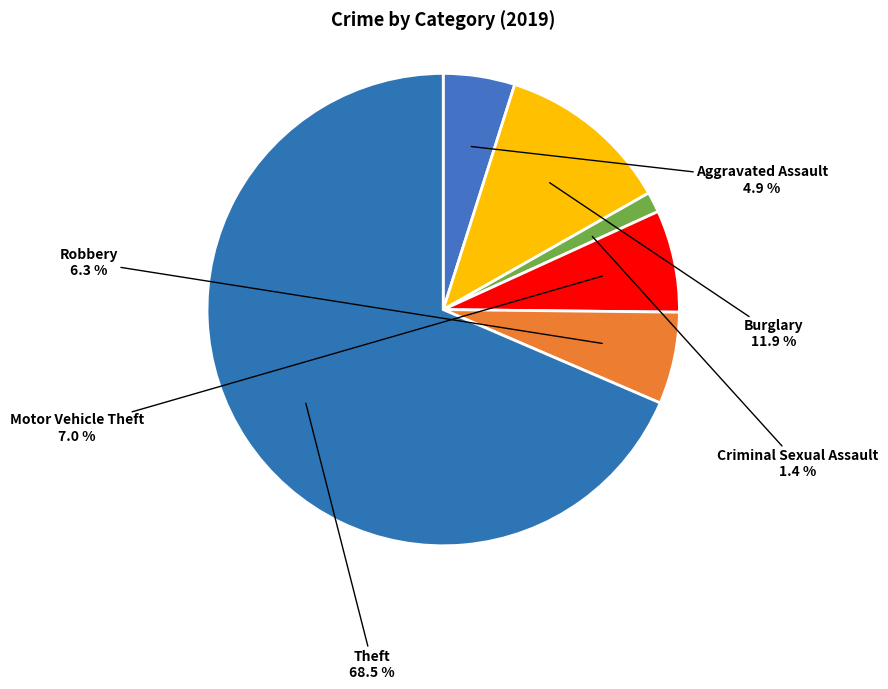

Between Theft and Criminal Sexual Assault, which is larger?

Theft